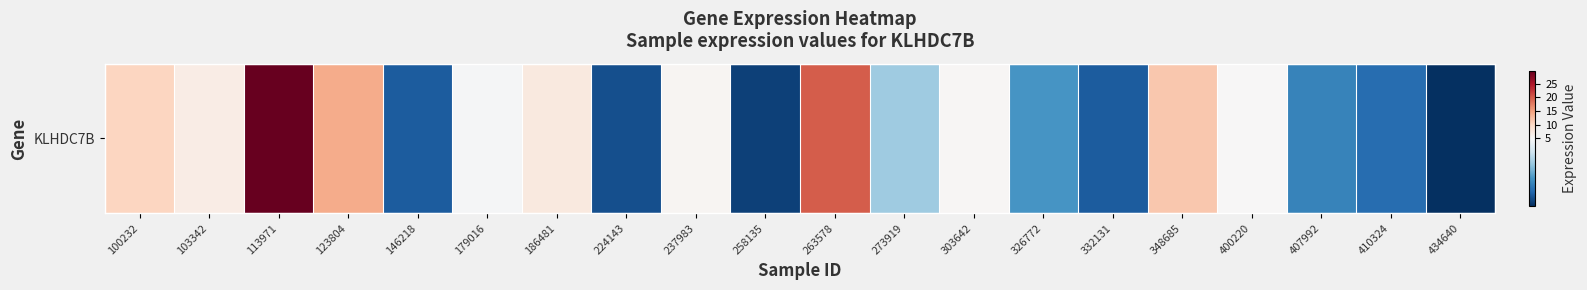

What is the greatest value displayed?

29.6